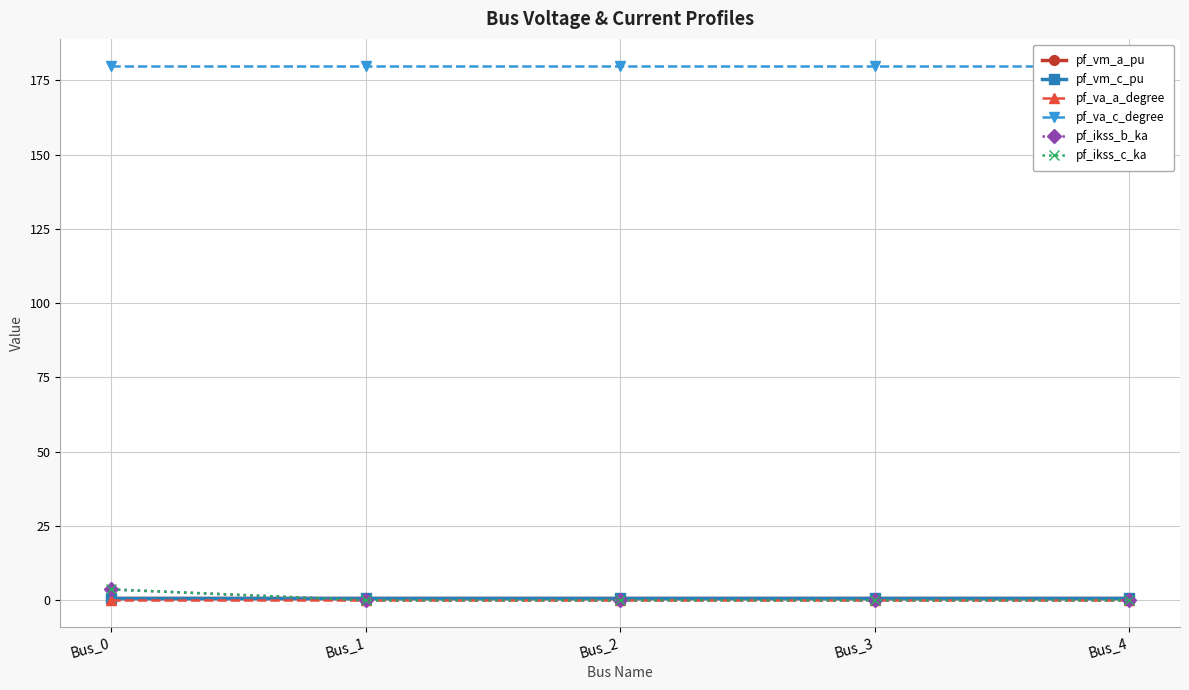

How many lines are shown in the chart?

6